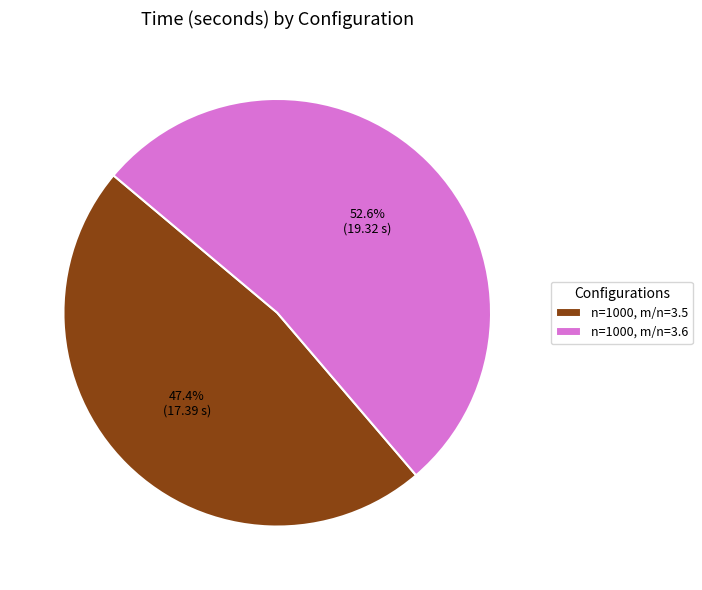

Rank the categories by value from highest to lowest.

n=1000, m/n=3.6, n=1000, m/n=3.5